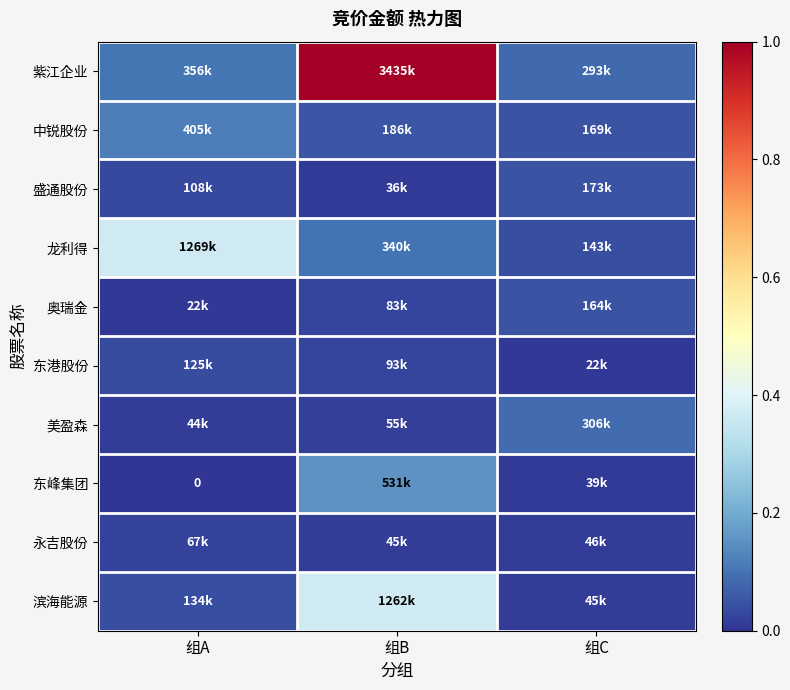

At which label is 东港股份 closest to 0?

组C